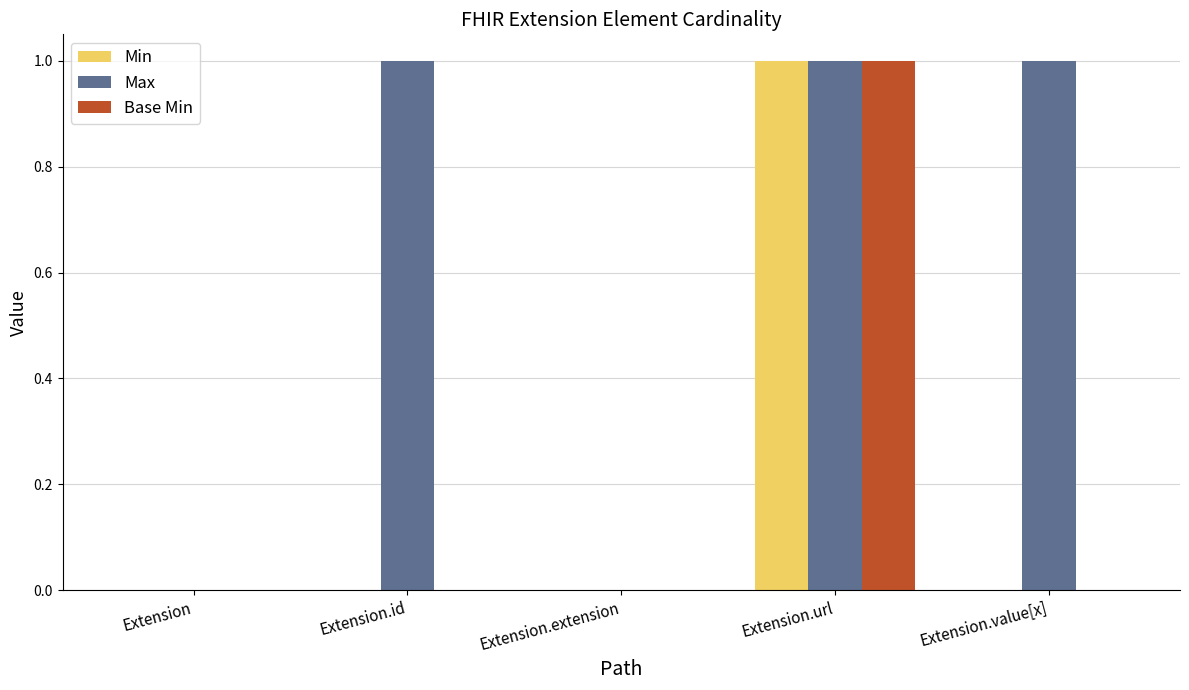

At which label does Min reach its peak?

Extension.url